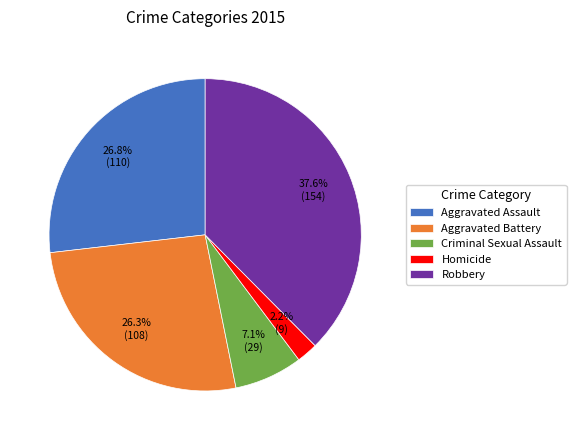

Do Criminal Sexual Assault and Aggravated Battery together represent more than half of the pie?

No